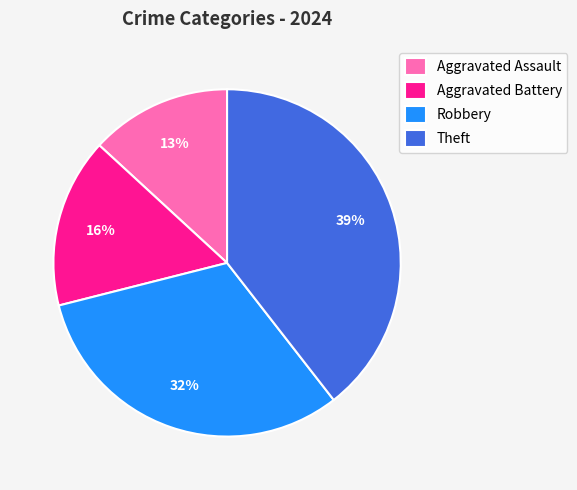

Is it true that Aggravated Battery is 26% of the pie?

False